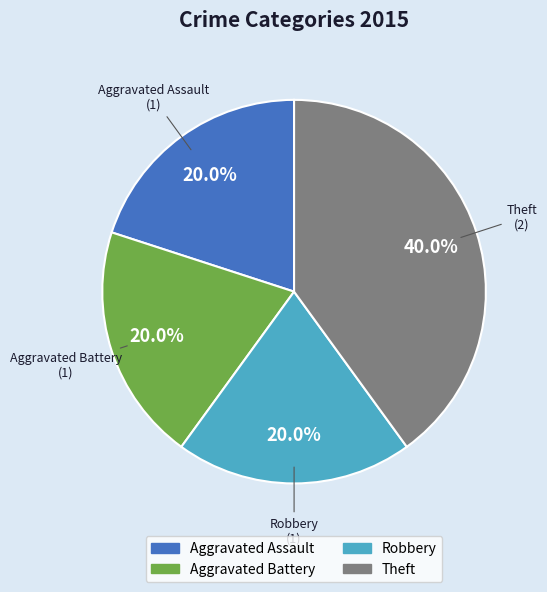

The Aggravated Battery slice represents 25% of the pie. True or false?

False